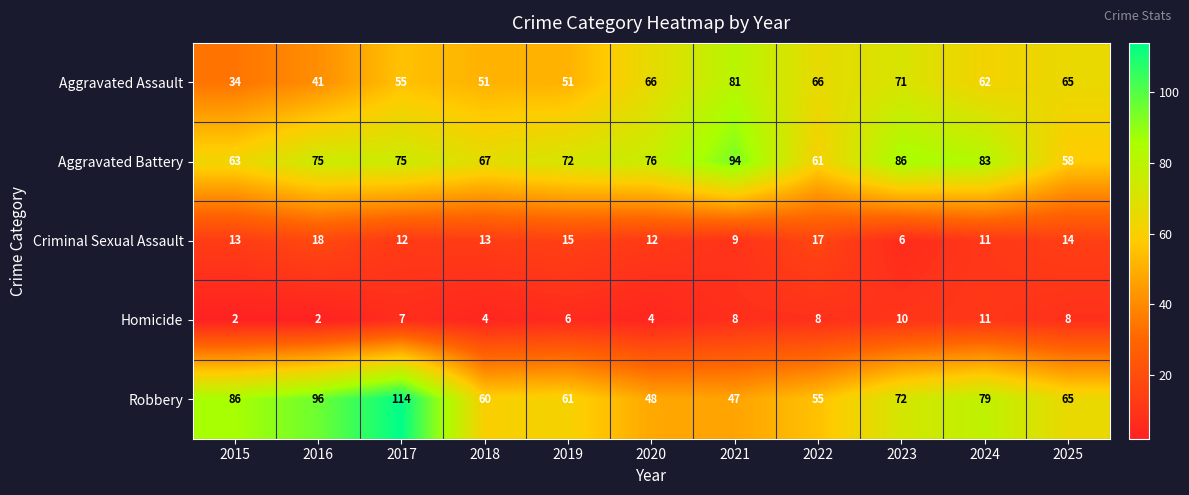

What is the total value across all series at 2017?

263